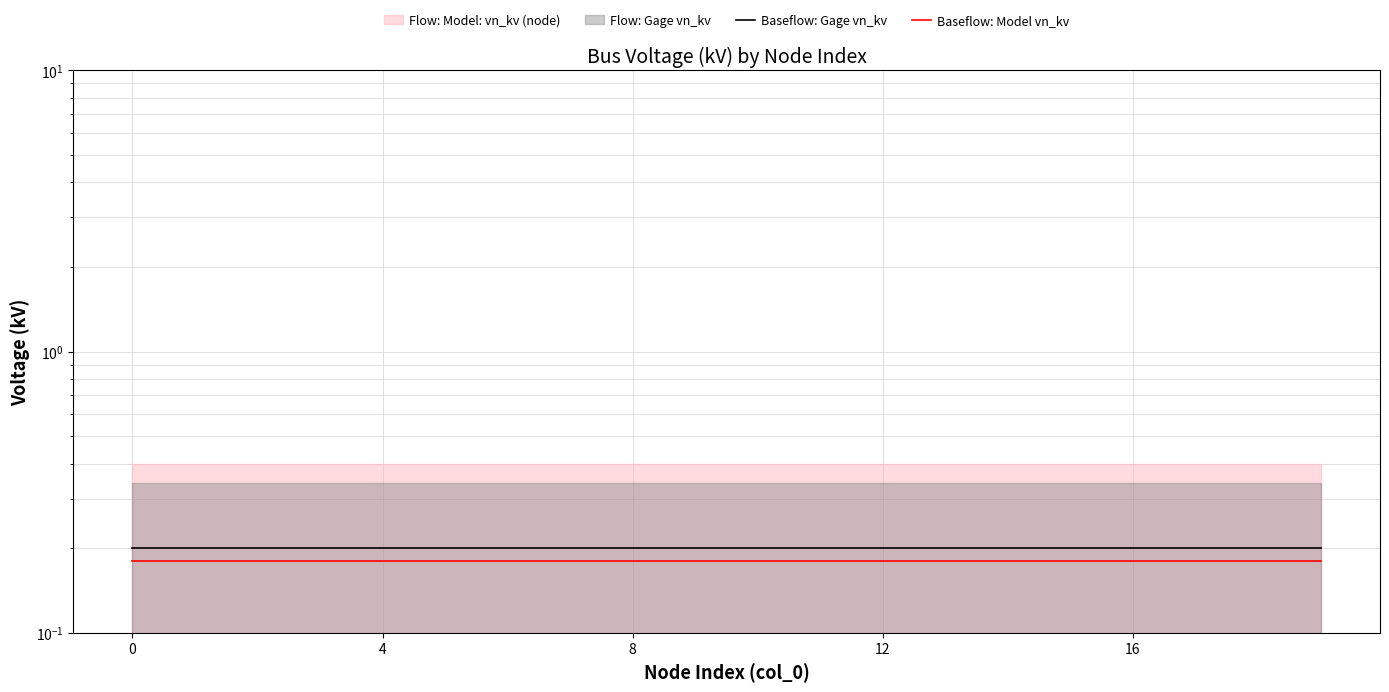

True or false: Baseflow: Gage vn_kv has a value of 0.2 at 19.

True